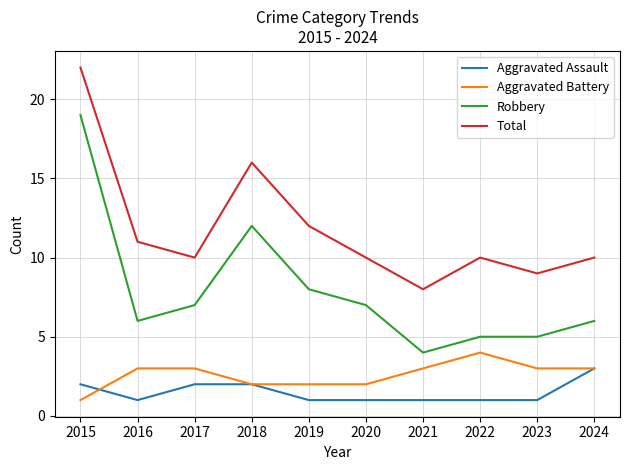

How many lines are shown in the chart?

4